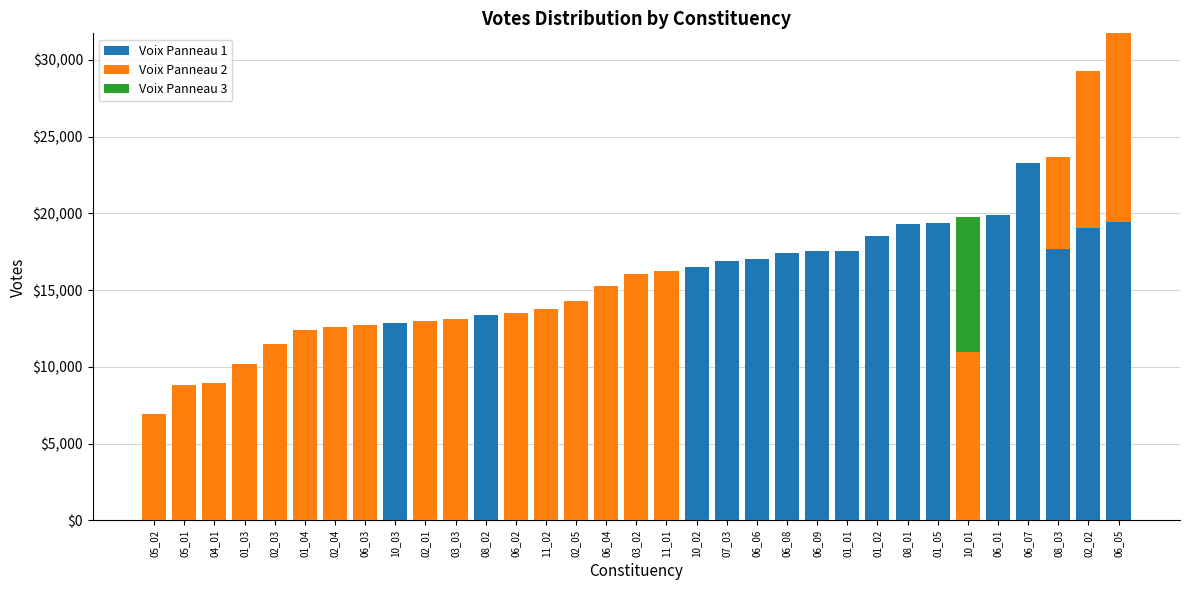

Are the bars horizontal?

No